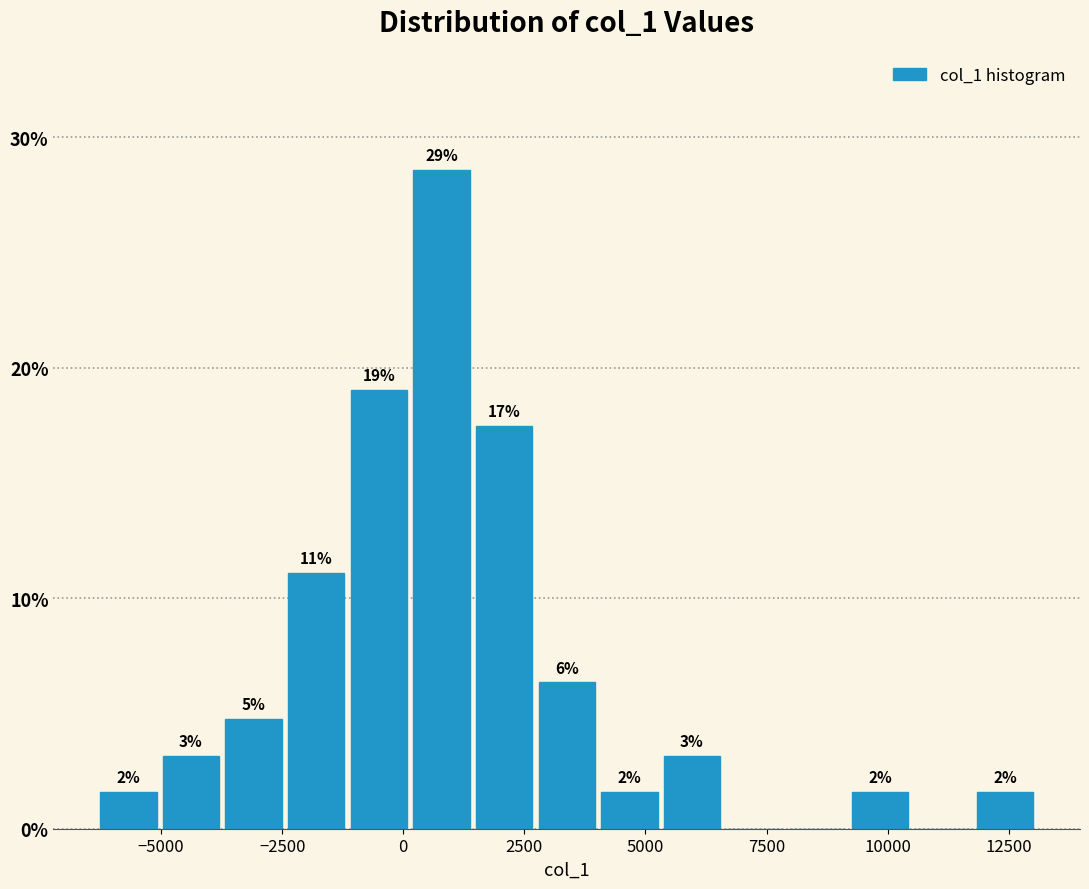

Read against the x-axis, roughly where is the centre of the tallest bar?

1000